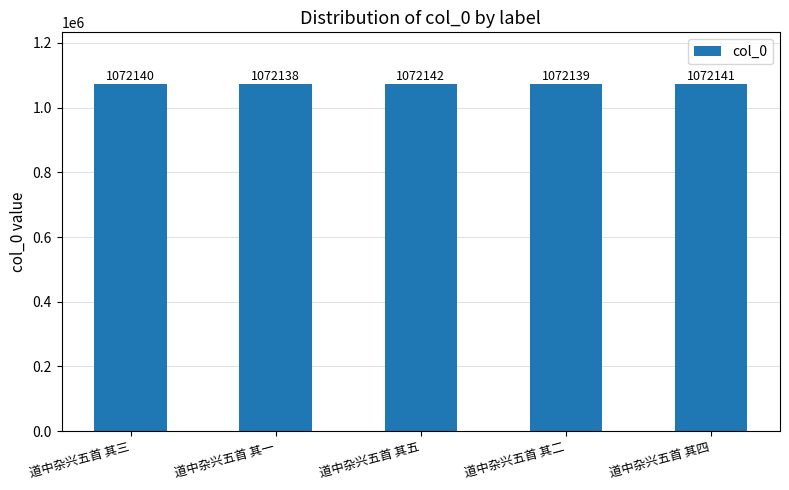

Reading right to left, transcribe all the data shown in this chart.

1072141	1072139	1072142	1072138	1072140